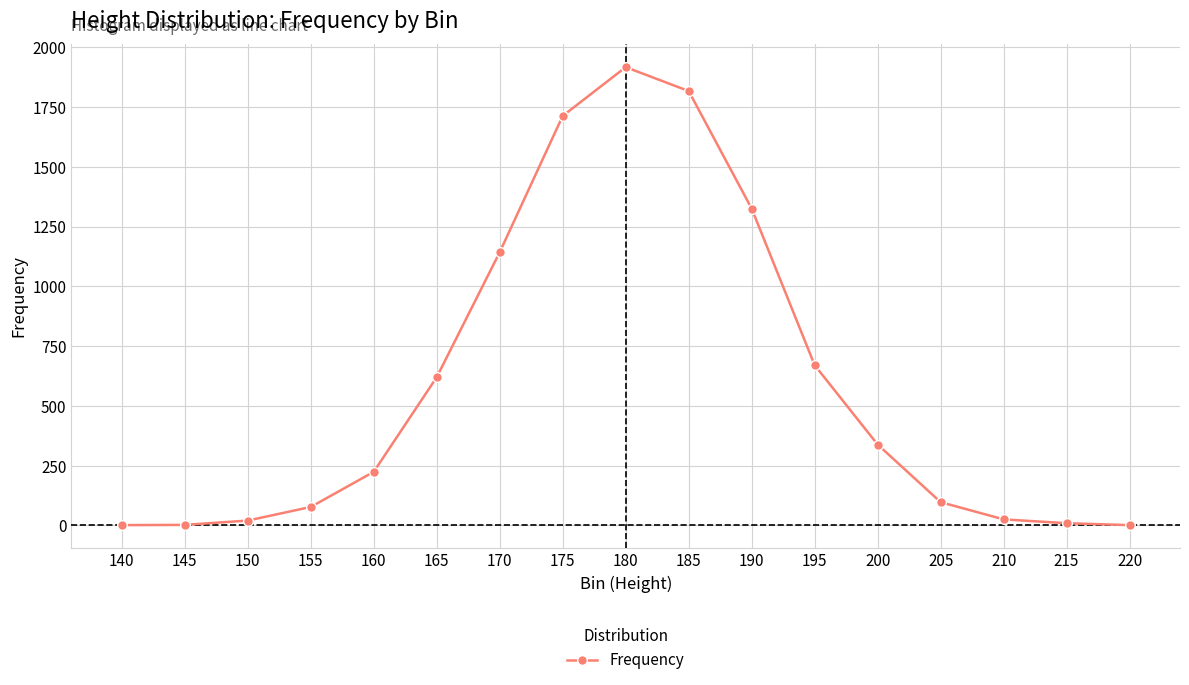

Is it true that the value at 170 is 1143?

True